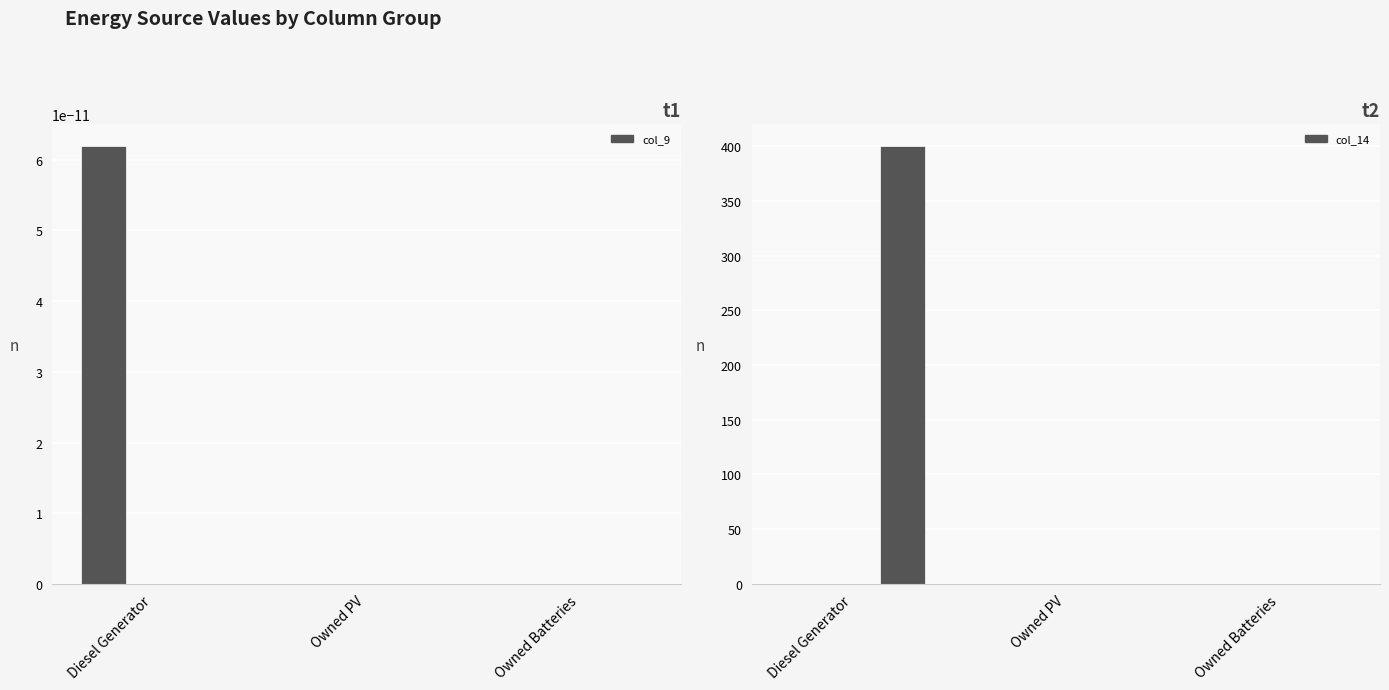

Reading left to right, what are all the values shown in this chart?

col_9: 0.0	0.0	0.0
col_4: 0.0	0.0	0.0
col_10: 0.0	0.0	0.0
col_14: 0.0	0.0	0.0
col_2: 0.0	0.0	0.0
col_3: 400.0	0.0	0.0